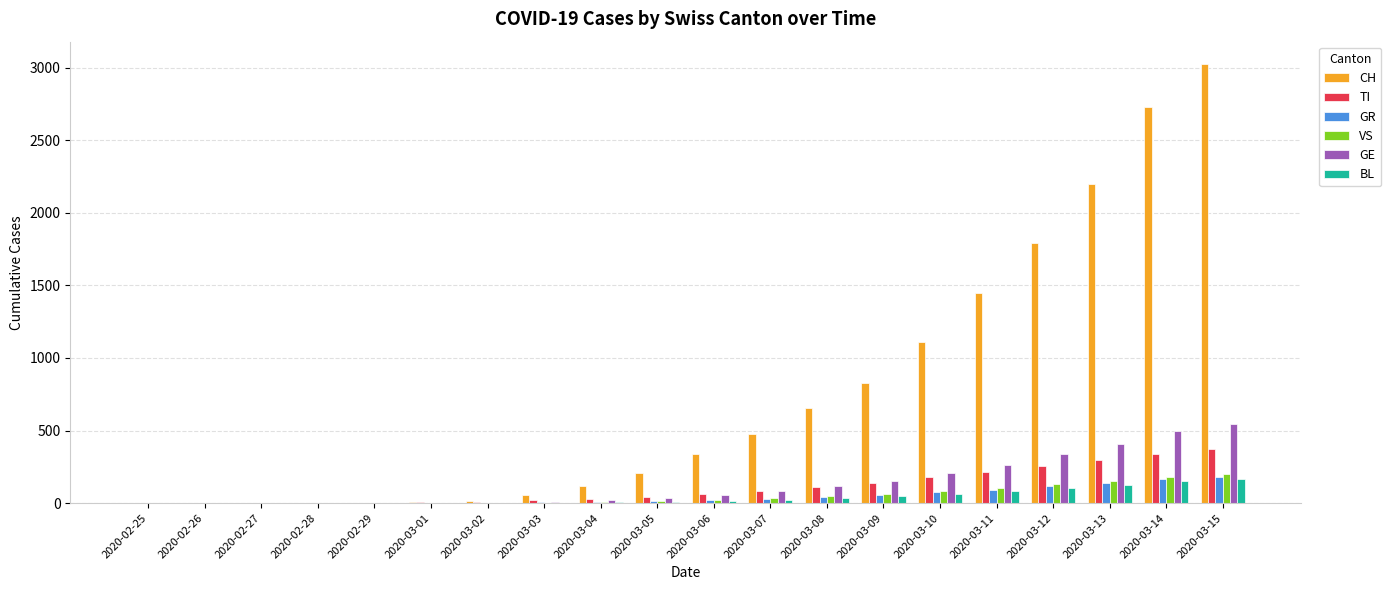

What is the sum of all CH values?

15007